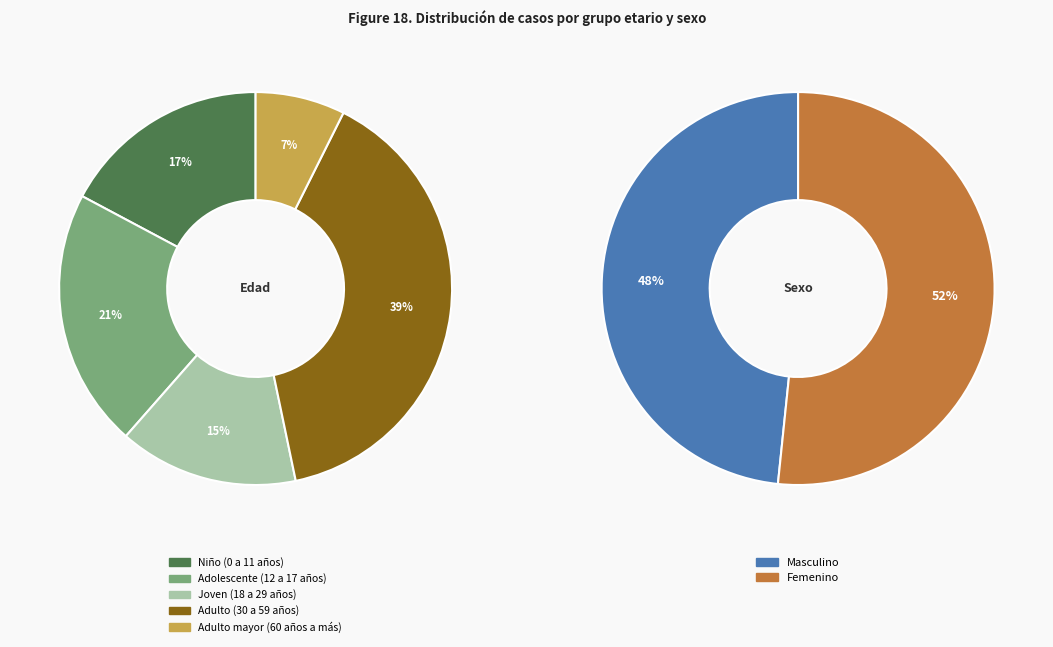

Is it true that Adulto mayor (60 años a más) is 7% of the pie?

True